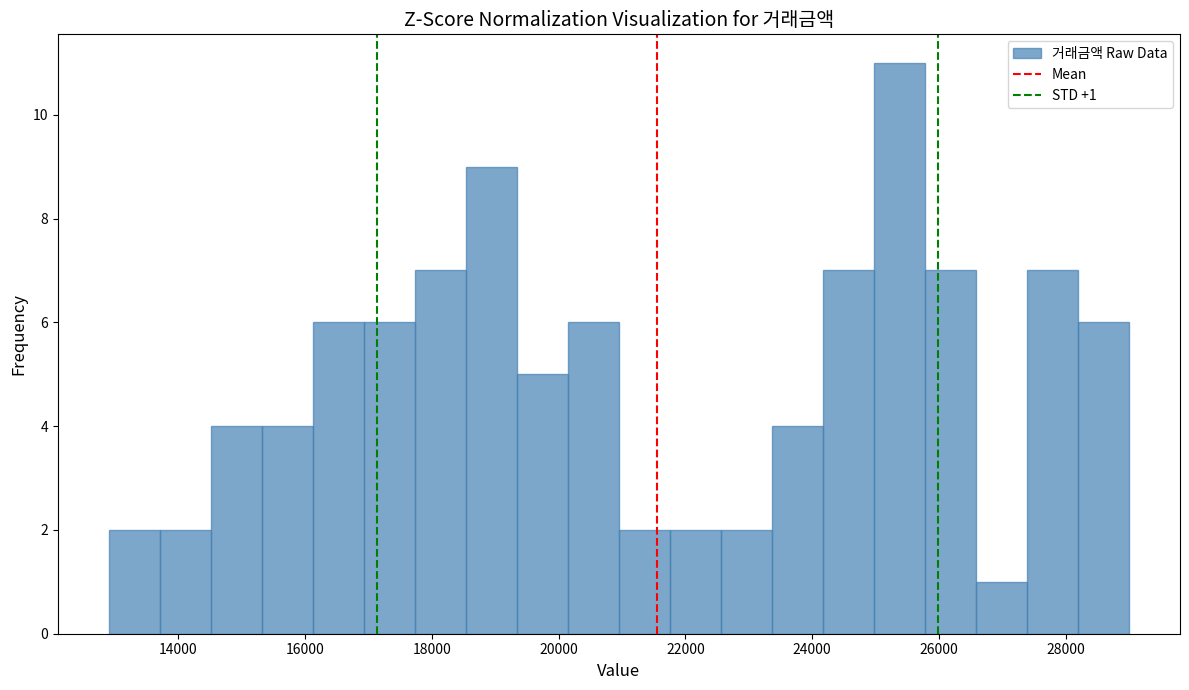

Which range on the x-axis has the tallest bar?

25000 to 25800